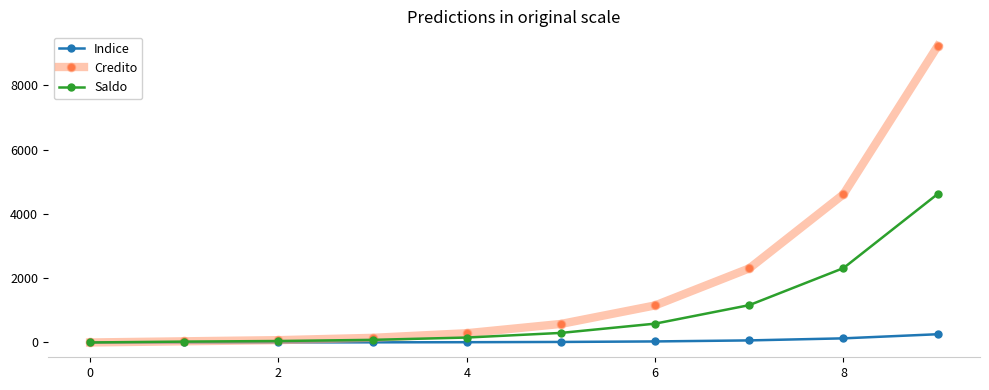

What is the difference between the maximum and second lowest values in the Saldo series?

4590